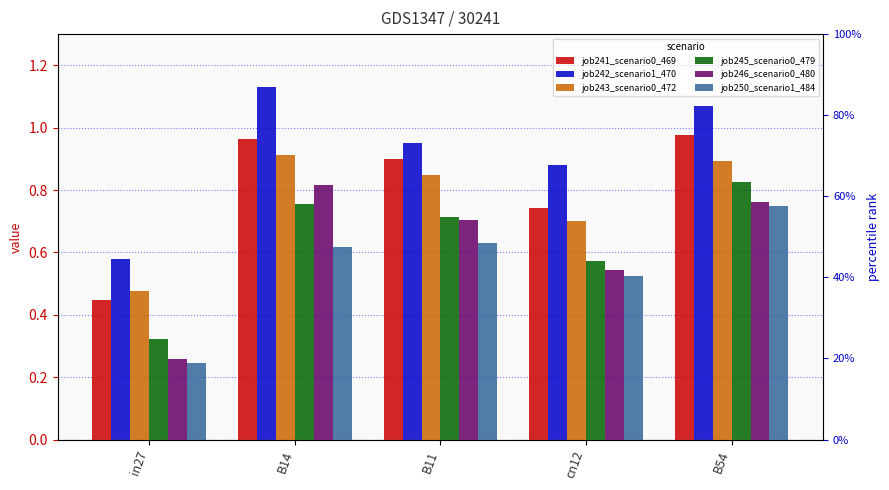

Reading left to right, what are all the values shown in this chart?

job241_scenario0_469: 0.4	1.0	0.9	0.7	1.0
job242_scenario1_470: 0.6	1.1	1.0	0.9	1.1
job243_scenario0_472: 0.5	0.9	0.8	0.7	0.9
job245_scenario0_479: 0.3	0.8	0.7	0.6	0.8
job246_scenario0_480: 0.3	0.8	0.7	0.5	0.8
job250_scenario1_484: 0.2	0.6	0.6	0.5	0.8